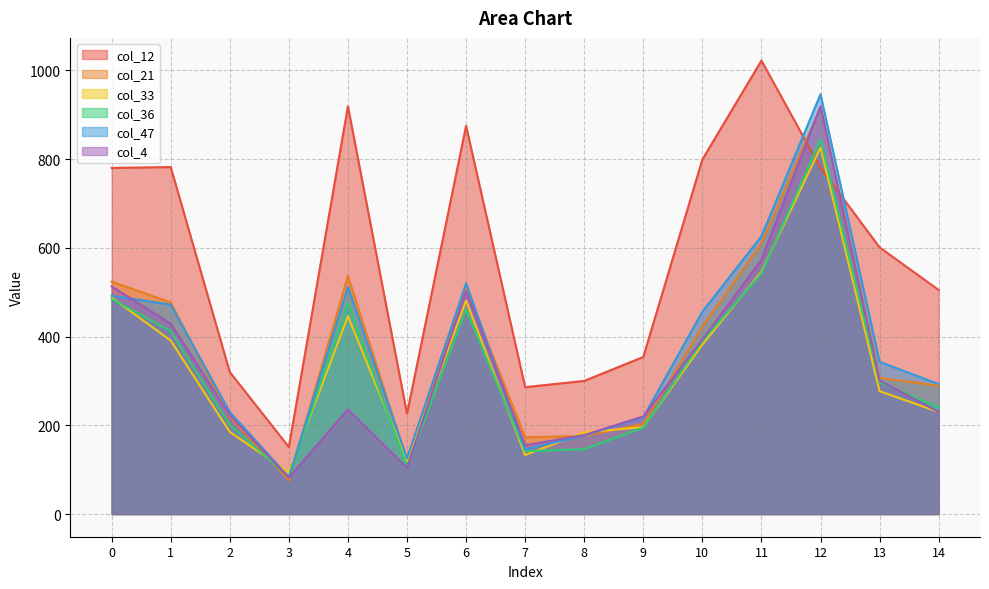

What are all the series names shown in the legend?

col_12, col_21, col_33, col_36, col_47, col_4